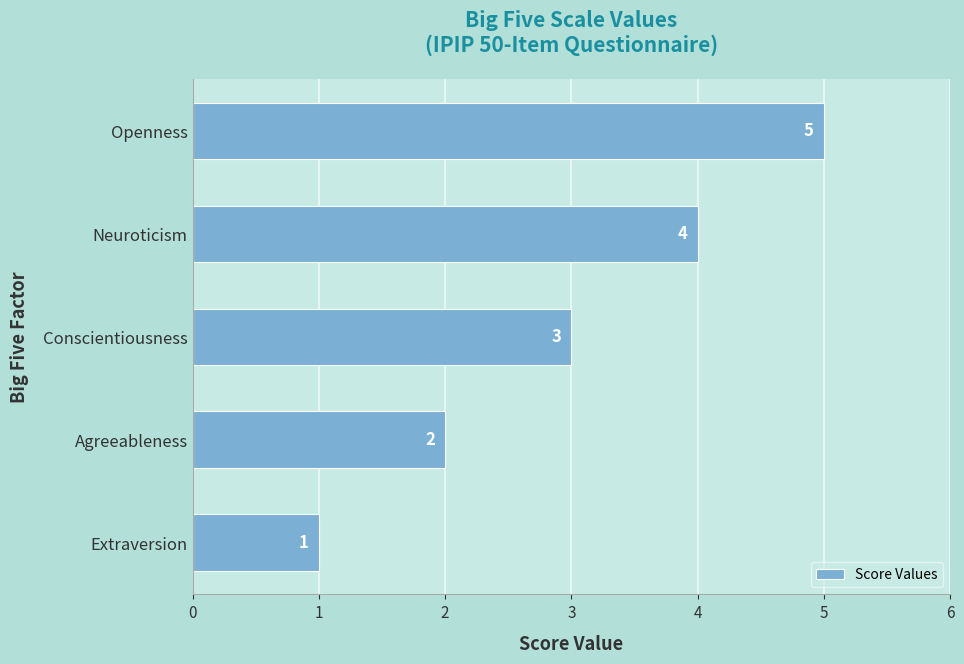

List the labels in order of value, largest first.

Openness, Neuroticism, Conscientiousness, Agreeableness, Extraversion